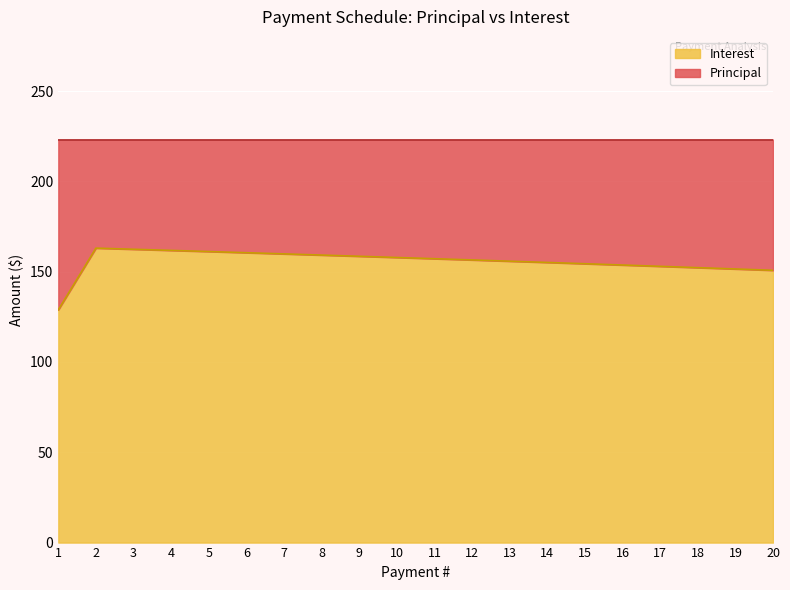

Between 8 and 3, which is larger?

3